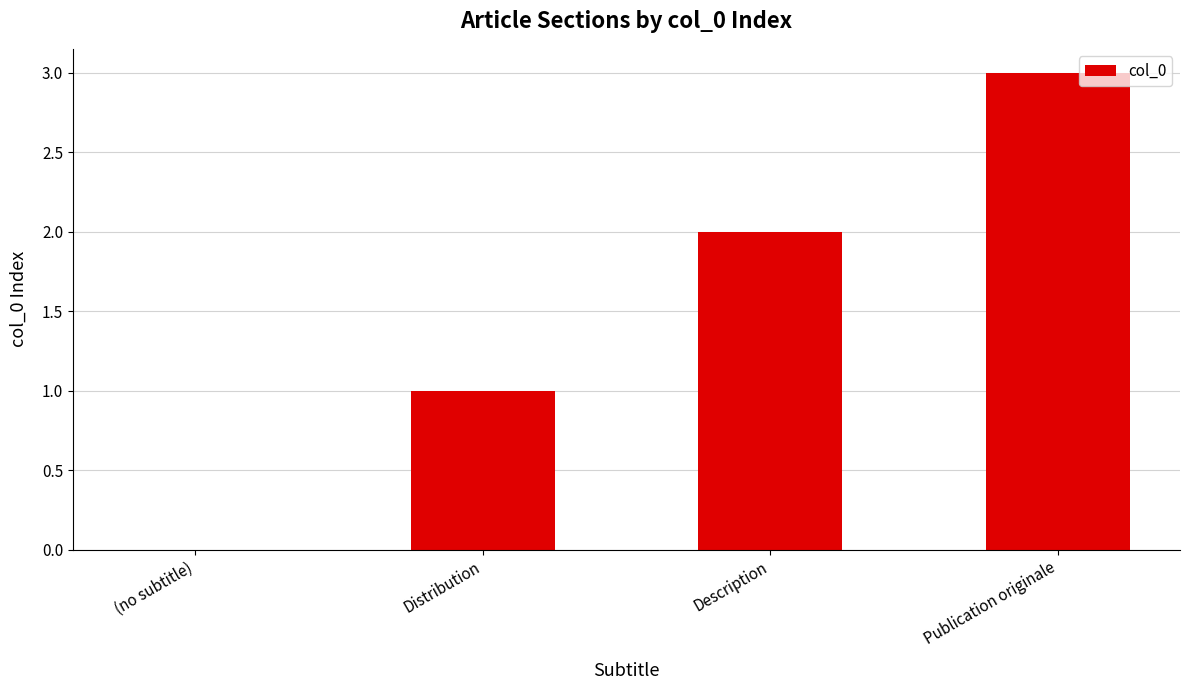

The chart shows a value of 5 at Publication originale. True or false?

False